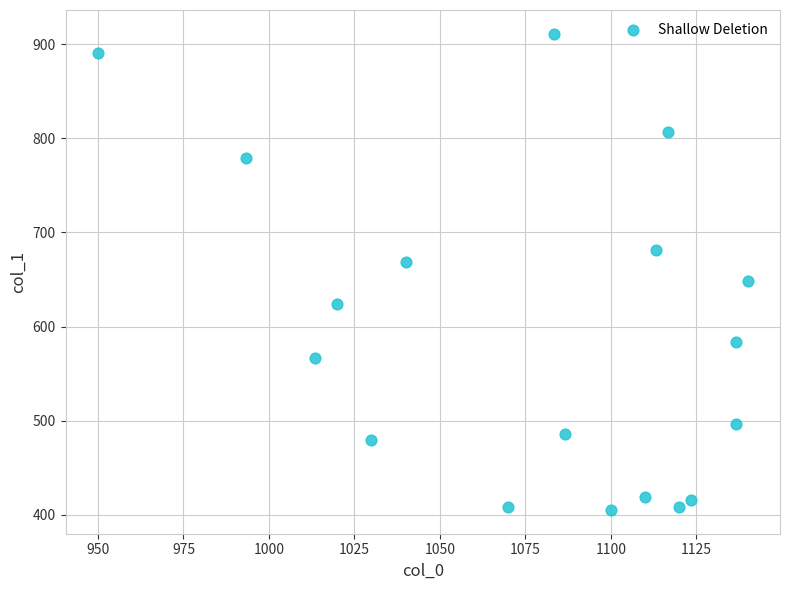

What is the range of X values (max minus min)?

190.0